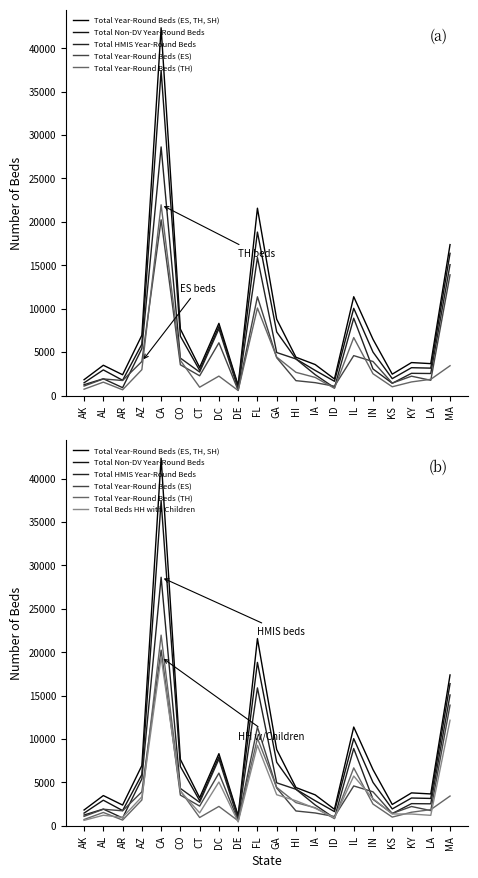

Which series changed the most between AR and CA?

Total Year-Round Beds (ES, TH, SH)